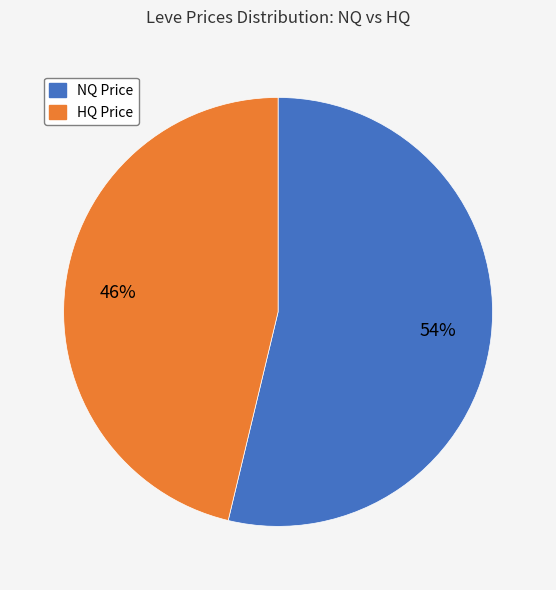

To the nearest percent, what is the average slice percentage?

50%